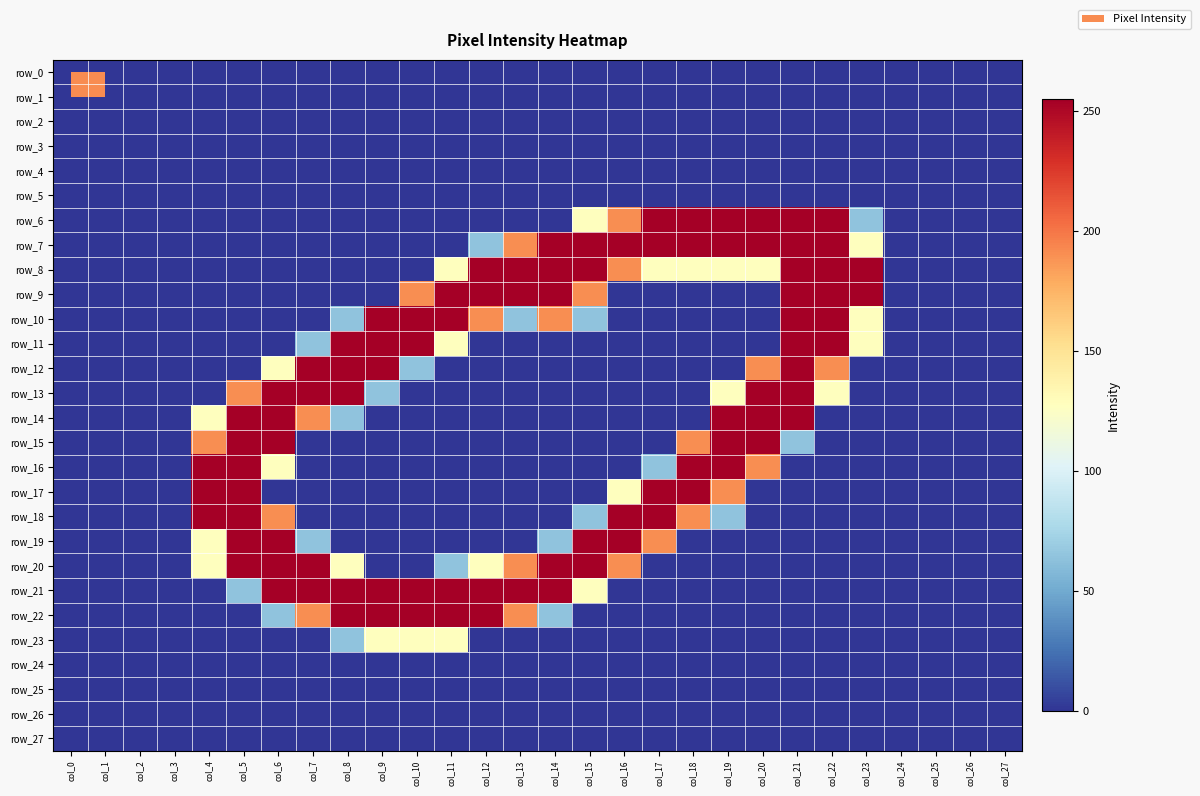

At which category is the sum across all series the highest?

col_21